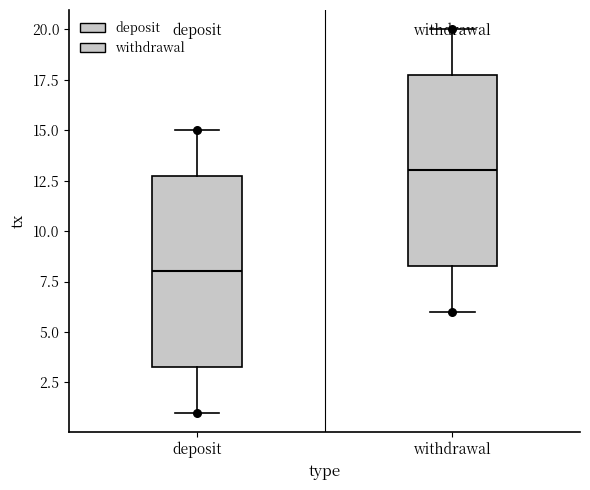

Reading left to right, transcribe this box plot: for each box, give where its median line is, the range the box spans, and where its two whiskers end, as read against the y-axis. The values are not printed on the chart, so give them approximately, as read against the axis.

deposit: median 8.0, box 3.5 to 13.0, whiskers 1.0 to 15.0
withdrawal: median 13.0, box 8.5 to 18.0, whiskers 6.0 to 20.0